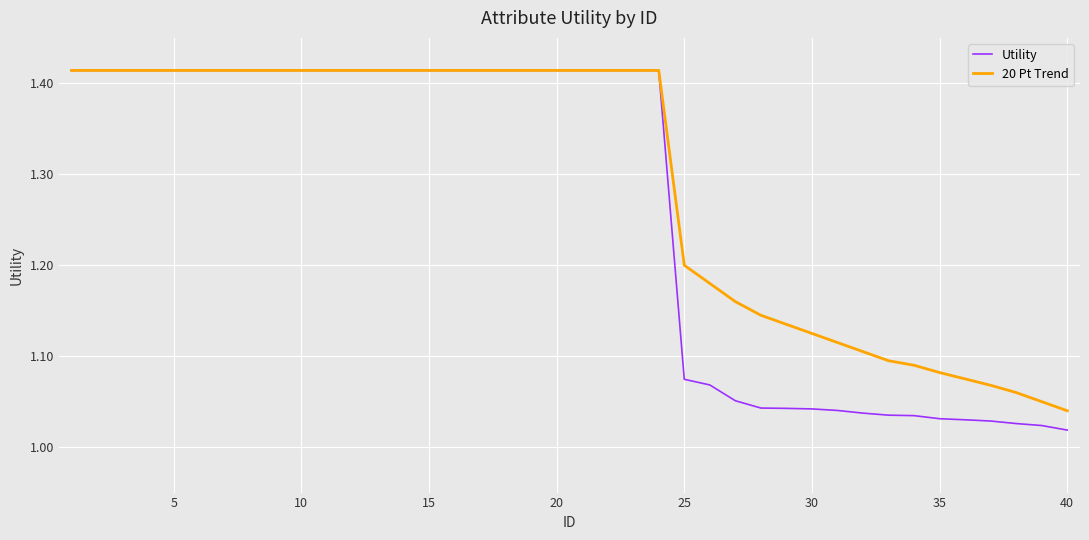

Which series has the widest spread of values?

Utility